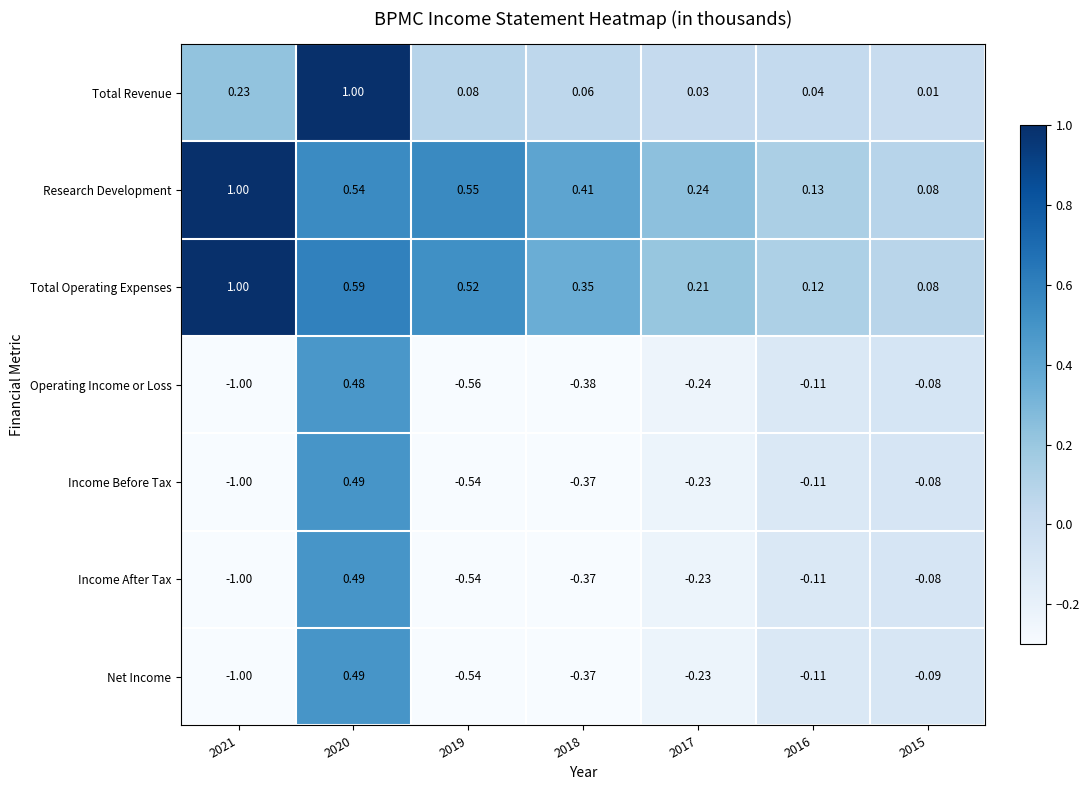

Is the value of Income Before Tax at 2019 greater than the value of Total Operating Expenses at 2021?

No